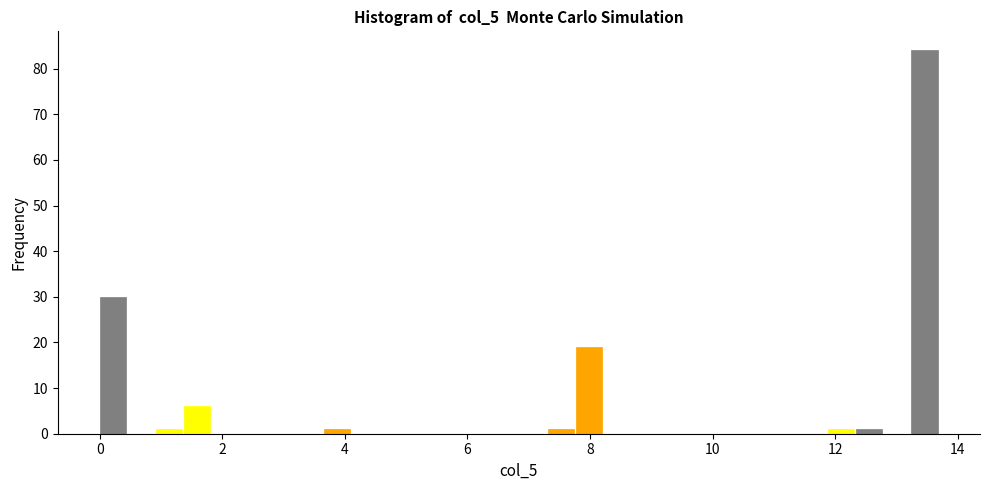

Read against the x-axis, roughly where is the centre of the tallest bar?

13.4